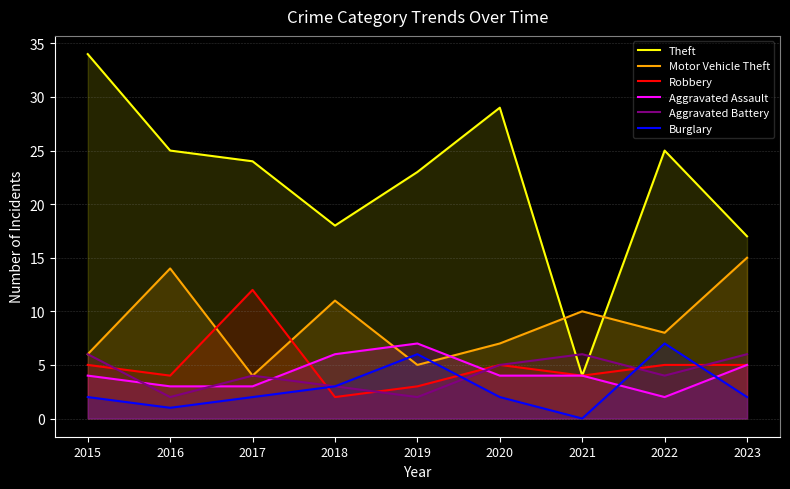

What are all the series names shown in the legend?

Theft, Motor Vehicle Theft, Robbery, Aggravated Assault, Aggravated Battery, Burglary